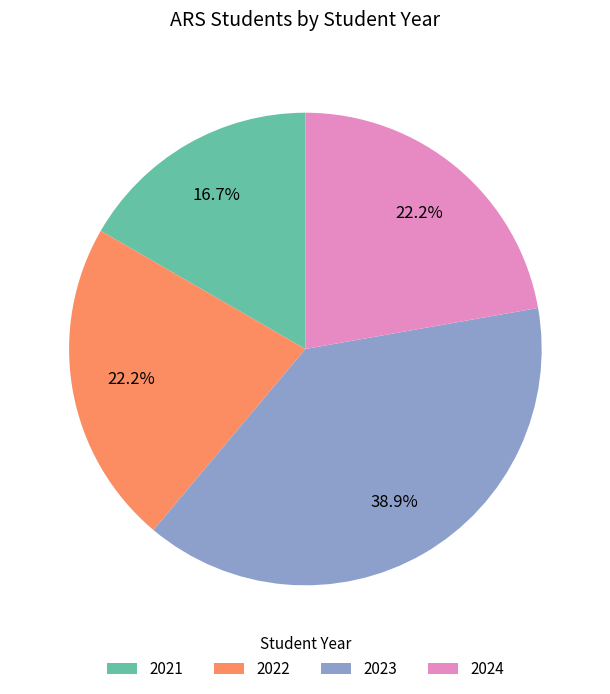

To the nearest percent, what is the combined percentage of 2023 and 2021?

56%